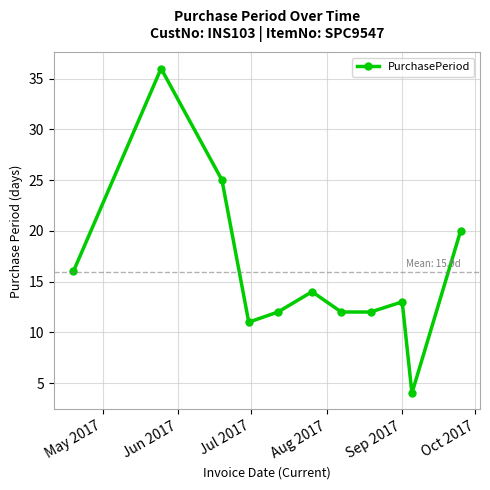

Does the chart have visible grid lines?

Yes